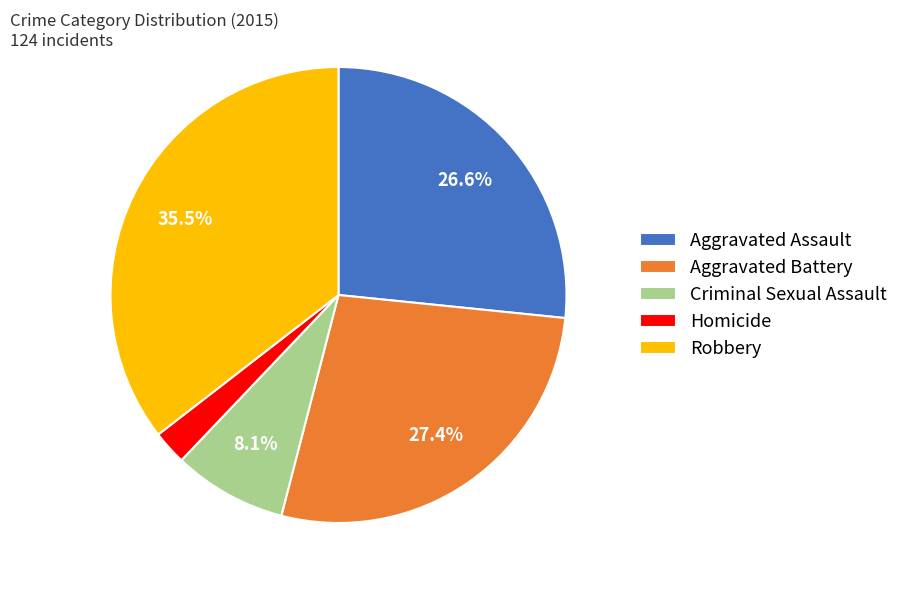

Does Robbery represent more than half of the total?

No